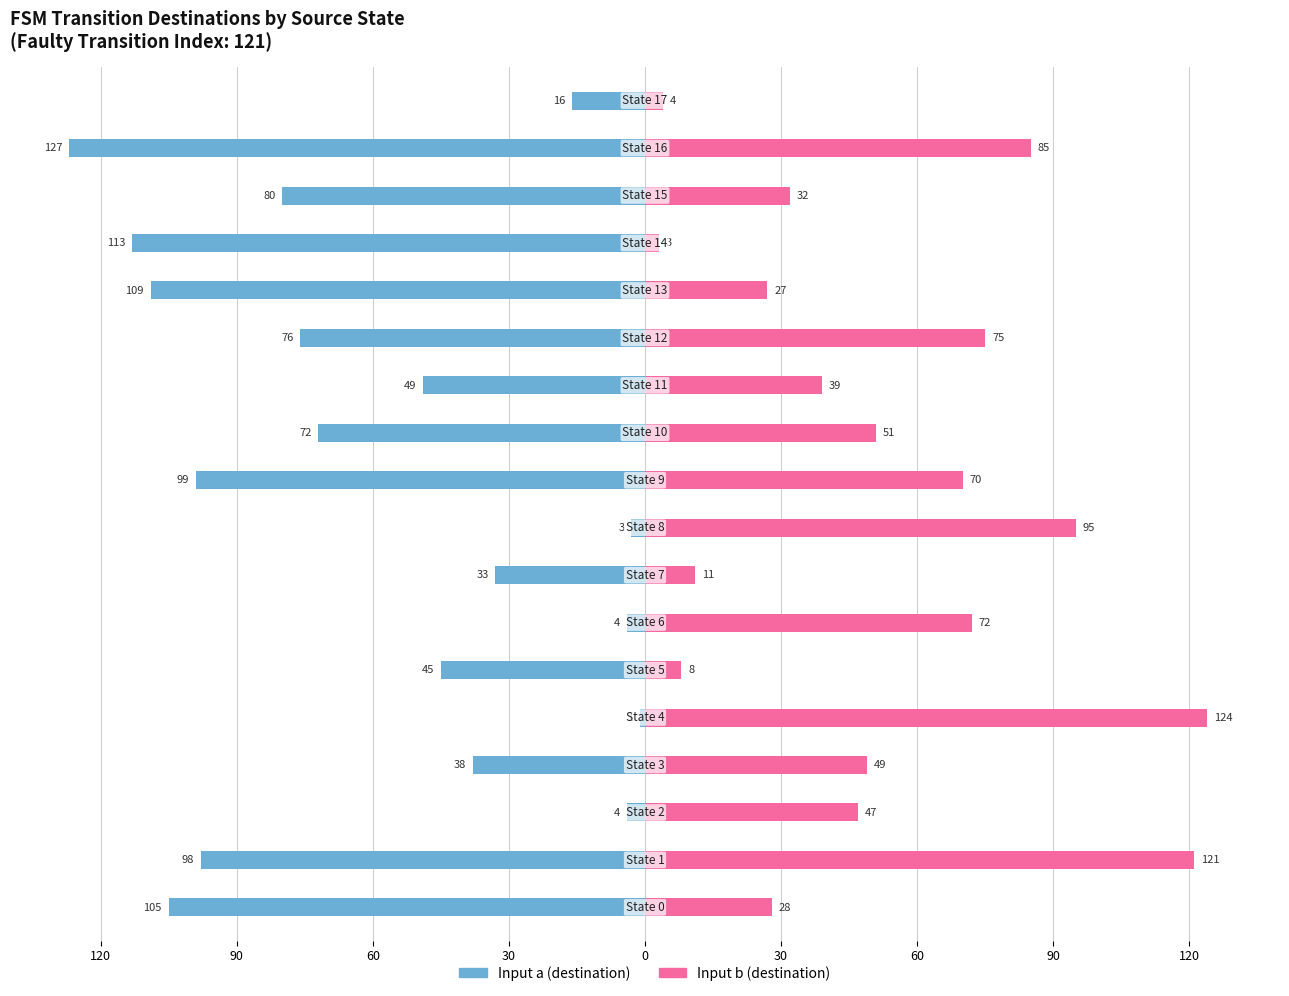

Reading left to right, transcribe all the data shown in this chart.

Input a (destination): -105	-98	-4	-38	-1	-45	-4	-33	-3	-99	-72	-49	-76	-109	-113	-80	-127	-16
Input b (destination): 28	121	47	49	124	8	72	11	95	70	51	39	75	27	3	32	85	4